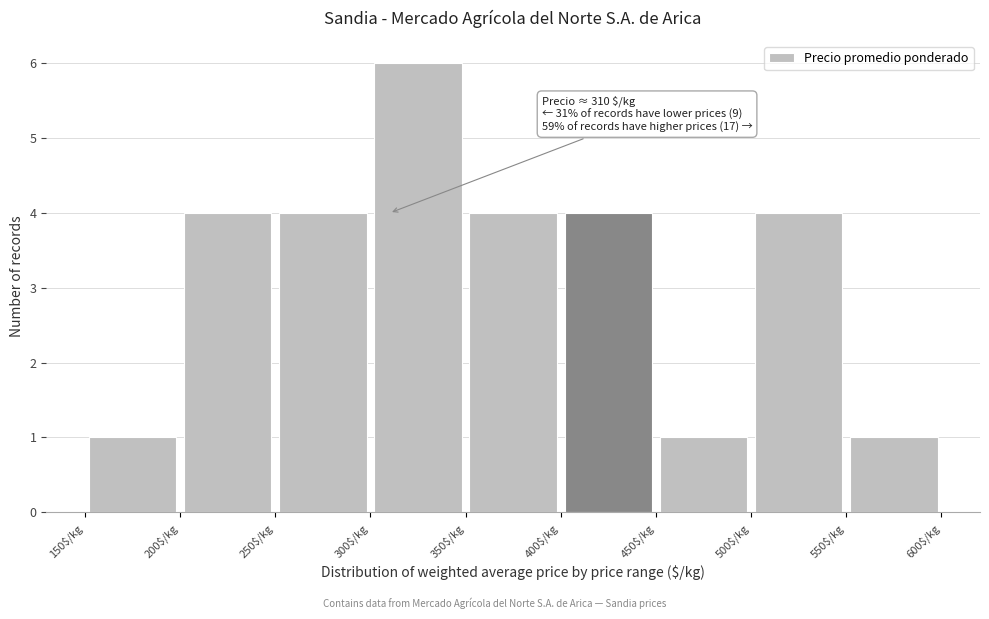

Which range on the x-axis has the tallest bar?

300 to 350